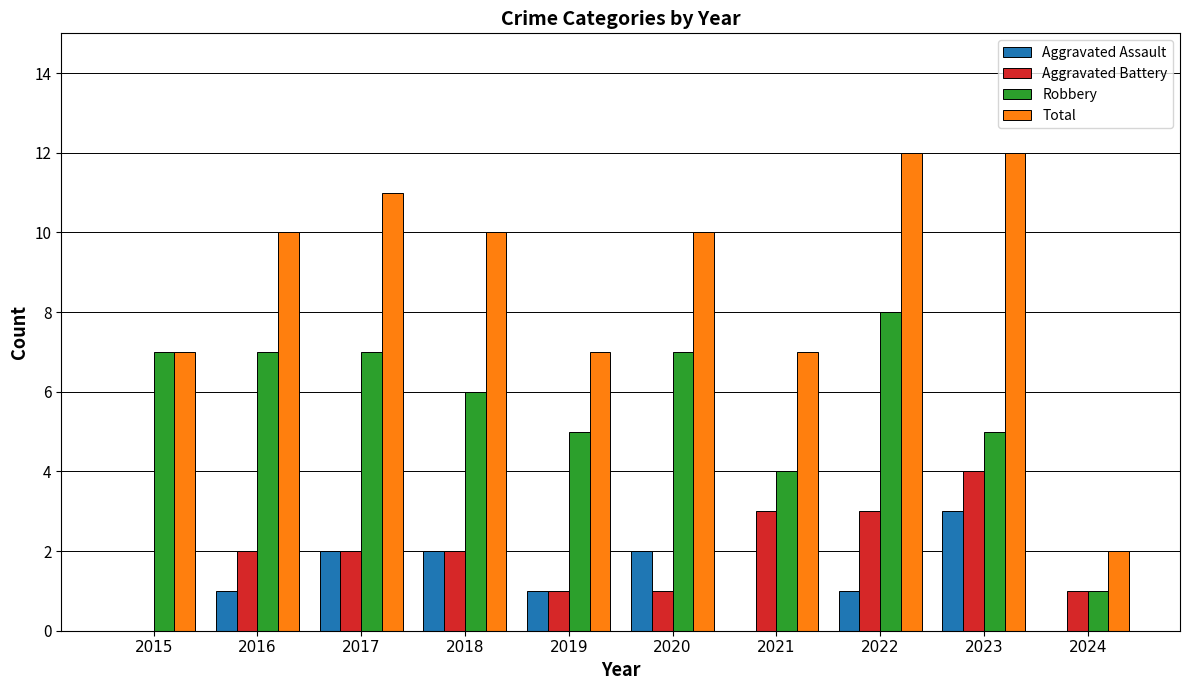

What is the sum of the Robbery values at 2019 and 2022?

13